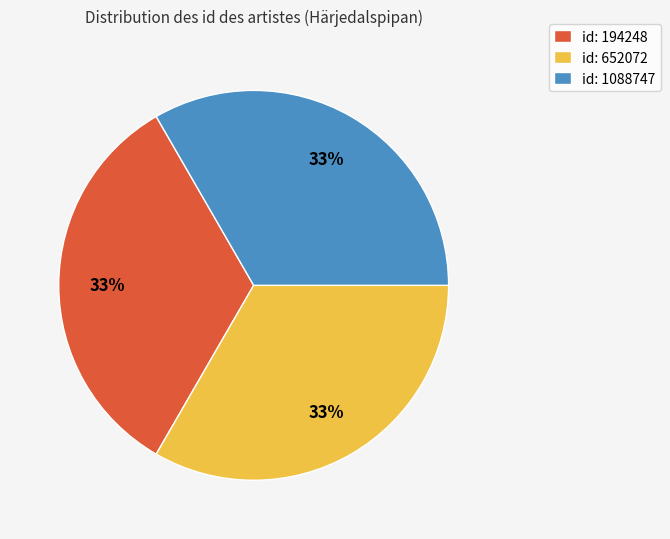

To the nearest percent, what is the difference between the largest and smallest slice percentages?

0%